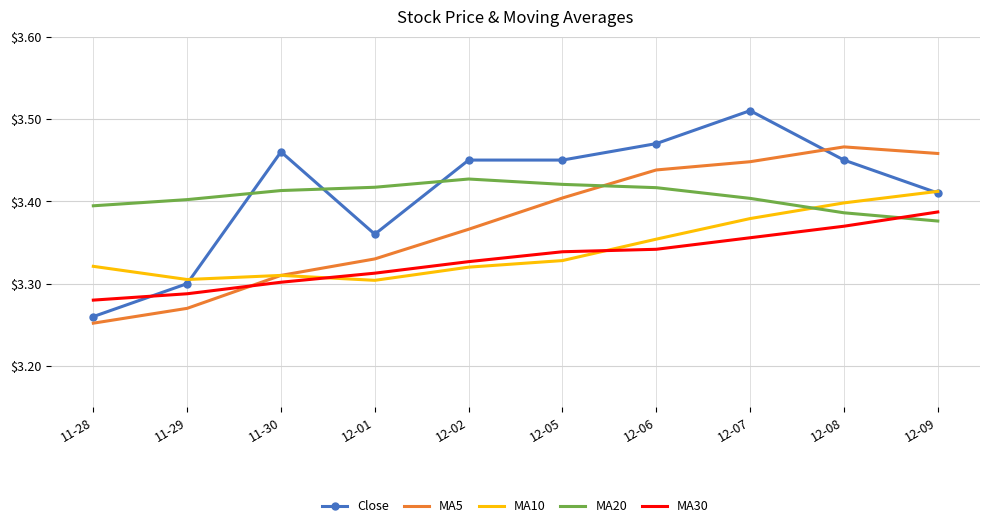

At which label does MA10 reach its peak?

12-09